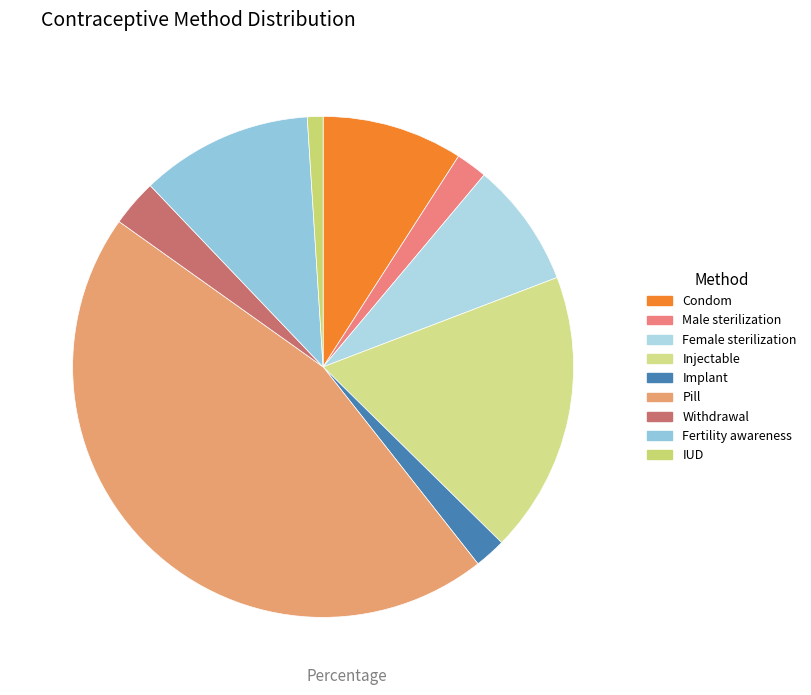

How many slices are in this pie chart?

9